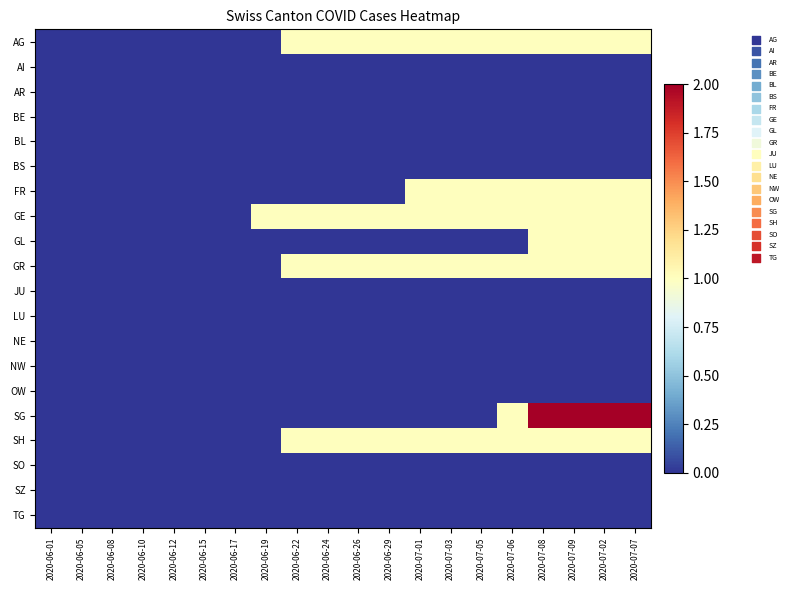

Reading right to left, list all the values displayed in this chart.

AG: 2020-07-07=1	2020-07-02=1	2020-07-09=1	2020-07-08=1	2020-07-06=1	2020-07-05=1	2020-07-03=1	2020-07-01=1	2020-06-29=1	2020-06-26=1	2020-06-24=1	2020-06-22=1	2020-06-19=0	2020-06-17=0	2020-06-15=0	2020-06-12=0	2020-06-10=0	2020-06-08=0	2020-06-05=0	2020-06-01=0
AI: 2020-07-07=0	2020-07-02=0	2020-07-09=0	2020-07-08=0	2020-07-06=0	2020-07-05=0	2020-07-03=0	2020-07-01=0	2020-06-29=0	2020-06-26=0	2020-06-24=0	2020-06-22=0	2020-06-19=0	2020-06-17=0	2020-06-15=0	2020-06-12=0	2020-06-10=0	2020-06-08=0	2020-06-05=0	2020-06-01=0
AR: 2020-07-07=0	2020-07-02=0	2020-07-09=0	2020-07-08=0	2020-07-06=0	2020-07-05=0	2020-07-03=0	2020-07-01=0	2020-06-29=0	2020-06-26=0	2020-06-24=0	2020-06-22=0	2020-06-19=0	2020-06-17=0	2020-06-15=0	2020-06-12=0	2020-06-10=0	2020-06-08=0	2020-06-05=0	2020-06-01=0
BE: 2020-07-07=0	2020-07-02=0	2020-07-09=0	2020-07-08=0	2020-07-06=0	2020-07-05=0	2020-07-03=0	2020-07-01=0	2020-06-29=0	2020-06-26=0	2020-06-24=0	2020-06-22=0	2020-06-19=0	2020-06-17=0	2020-06-15=0	2020-06-12=0	2020-06-10=0	2020-06-08=0	2020-06-05=0	2020-06-01=0
BL: 2020-07-07=0	2020-07-02=0	2020-07-09=0	2020-07-08=0	2020-07-06=0	2020-07-05=0	2020-07-03=0	2020-07-01=0	2020-06-29=0	2020-06-26=0	2020-06-24=0	2020-06-22=0	2020-06-19=0	2020-06-17=0	2020-06-15=0	2020-06-12=0	2020-06-10=0	2020-06-08=0	2020-06-05=0	2020-06-01=0
BS: 2020-07-07=0	2020-07-02=0	2020-07-09=0	2020-07-08=0	2020-07-06=0	2020-07-05=0	2020-07-03=0	2020-07-01=0	2020-06-29=0	2020-06-26=0	2020-06-24=0	2020-06-22=0	2020-06-19=0	2020-06-17=0	2020-06-15=0	2020-06-12=0	2020-06-10=0	2020-06-08=0	2020-06-05=0	2020-06-01=0
FR: 2020-07-07=1	2020-07-02=1	2020-07-09=1	2020-07-08=1	2020-07-06=1	2020-07-05=1	2020-07-03=1	2020-07-01=1	2020-06-29=0	2020-06-26=0	2020-06-24=0	2020-06-22=0	2020-06-19=0	2020-06-17=0	2020-06-15=0	2020-06-12=0	2020-06-10=0	2020-06-08=0	2020-06-05=0	2020-06-01=0
GE: 2020-07-07=1	2020-07-02=1	2020-07-09=1	2020-07-08=1	2020-07-06=1	2020-07-05=1	2020-07-03=1	2020-07-01=1	2020-06-29=1	2020-06-26=1	2020-06-24=1	2020-06-22=1	2020-06-19=1	2020-06-17=0	2020-06-15=0	2020-06-12=0	2020-06-10=0	2020-06-08=0	2020-06-05=0	2020-06-01=0
GL: 2020-07-07=1	2020-07-02=1	2020-07-09=1	2020-07-08=1	2020-07-06=0	2020-07-05=0	2020-07-03=0	2020-07-01=0	2020-06-29=0	2020-06-26=0	2020-06-24=0	2020-06-22=0	2020-06-19=0	2020-06-17=0	2020-06-15=0	2020-06-12=0	2020-06-10=0	2020-06-08=0	2020-06-05=0	2020-06-01=0
GR: 2020-07-07=1	2020-07-02=1	2020-07-09=1	2020-07-08=1	2020-07-06=1	2020-07-05=1	2020-07-03=1	2020-07-01=1	2020-06-29=1	2020-06-26=1	2020-06-24=1	2020-06-22=1	2020-06-19=0	2020-06-17=0	2020-06-15=0	2020-06-12=0	2020-06-10=0	2020-06-08=0	2020-06-05=0	2020-06-01=0
JU: 2020-07-07=0	2020-07-02=0	2020-07-09=0	2020-07-08=0	2020-07-06=0	2020-07-05=0	2020-07-03=0	2020-07-01=0	2020-06-29=0	2020-06-26=0	2020-06-24=0	2020-06-22=0	2020-06-19=0	2020-06-17=0	2020-06-15=0	2020-06-12=0	2020-06-10=0	2020-06-08=0	2020-06-05=0	2020-06-01=0
LU: 2020-07-07=0	2020-07-02=0	2020-07-09=0	2020-07-08=0	2020-07-06=0	2020-07-05=0	2020-07-03=0	2020-07-01=0	2020-06-29=0	2020-06-26=0	2020-06-24=0	2020-06-22=0	2020-06-19=0	2020-06-17=0	2020-06-15=0	2020-06-12=0	2020-06-10=0	2020-06-08=0	2020-06-05=0	2020-06-01=0
NE: 2020-07-07=0	2020-07-02=0	2020-07-09=0	2020-07-08=0	2020-07-06=0	2020-07-05=0	2020-07-03=0	2020-07-01=0	2020-06-29=0	2020-06-26=0	2020-06-24=0	2020-06-22=0	2020-06-19=0	2020-06-17=0	2020-06-15=0	2020-06-12=0	2020-06-10=0	2020-06-08=0	2020-06-05=0	2020-06-01=0
NW: 2020-07-07=0	2020-07-02=0	2020-07-09=0	2020-07-08=0	2020-07-06=0	2020-07-05=0	2020-07-03=0	2020-07-01=0	2020-06-29=0	2020-06-26=0	2020-06-24=0	2020-06-22=0	2020-06-19=0	2020-06-17=0	2020-06-15=0	2020-06-12=0	2020-06-10=0	2020-06-08=0	2020-06-05=0	2020-06-01=0
OW: 2020-07-07=0	2020-07-02=0	2020-07-09=0	2020-07-08=0	2020-07-06=0	2020-07-05=0	2020-07-03=0	2020-07-01=0	2020-06-29=0	2020-06-26=0	2020-06-24=0	2020-06-22=0	2020-06-19=0	2020-06-17=0	2020-06-15=0	2020-06-12=0	2020-06-10=0	2020-06-08=0	2020-06-05=0	2020-06-01=0
SG: 2020-07-07=2	2020-07-02=2	2020-07-09=2	2020-07-08=2	2020-07-06=1	2020-07-05=0	2020-07-03=0	2020-07-01=0	2020-06-29=0	2020-06-26=0	2020-06-24=0	2020-06-22=0	2020-06-19=0	2020-06-17=0	2020-06-15=0	2020-06-12=0	2020-06-10=0	2020-06-08=0	2020-06-05=0	2020-06-01=0
SH: 2020-07-07=1	2020-07-02=1	2020-07-09=1	2020-07-08=1	2020-07-06=1	2020-07-05=1	2020-07-03=1	2020-07-01=1	2020-06-29=1	2020-06-26=1	2020-06-24=1	2020-06-22=1	2020-06-19=0	2020-06-17=0	2020-06-15=0	2020-06-12=0	2020-06-10=0	2020-06-08=0	2020-06-05=0	2020-06-01=0
SO: 2020-07-07=0	2020-07-02=0	2020-07-09=0	2020-07-08=0	2020-07-06=0	2020-07-05=0	2020-07-03=0	2020-07-01=0	2020-06-29=0	2020-06-26=0	2020-06-24=0	2020-06-22=0	2020-06-19=0	2020-06-17=0	2020-06-15=0	2020-06-12=0	2020-06-10=0	2020-06-08=0	2020-06-05=0	2020-06-01=0
SZ: 2020-07-07=0	2020-07-02=0	2020-07-09=0	2020-07-08=0	2020-07-06=0	2020-07-05=0	2020-07-03=0	2020-07-01=0	2020-06-29=0	2020-06-26=0	2020-06-24=0	2020-06-22=0	2020-06-19=0	2020-06-17=0	2020-06-15=0	2020-06-12=0	2020-06-10=0	2020-06-08=0	2020-06-05=0	2020-06-01=0
TG: 2020-07-07=0	2020-07-02=0	2020-07-09=0	2020-07-08=0	2020-07-06=0	2020-07-05=0	2020-07-03=0	2020-07-01=0	2020-06-29=0	2020-06-26=0	2020-06-24=0	2020-06-22=0	2020-06-19=0	2020-06-17=0	2020-06-15=0	2020-06-12=0	2020-06-10=0	2020-06-08=0	2020-06-05=0	2020-06-01=0